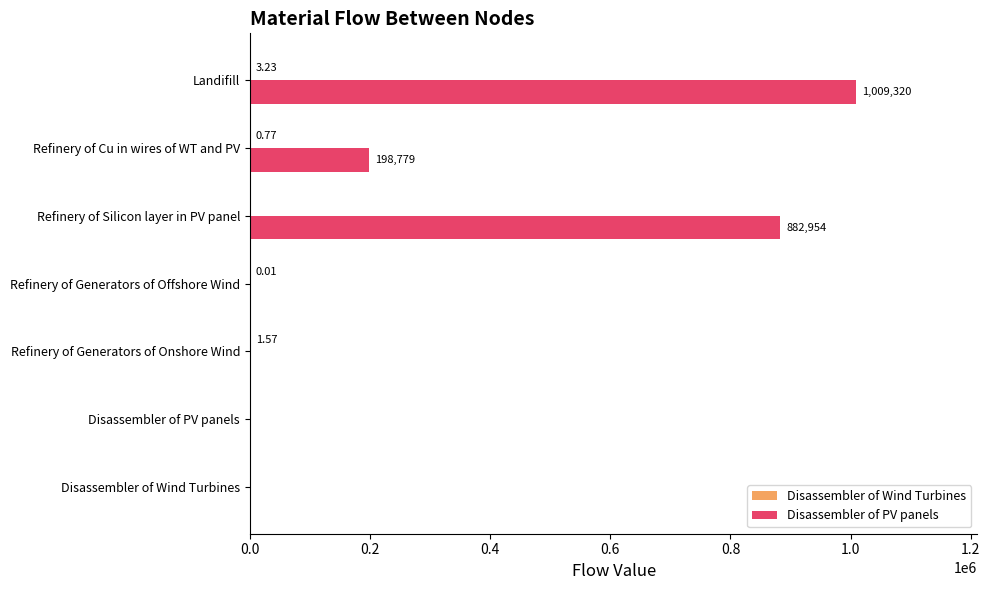

What is the sum of the Disassembler of PV panels values at Refinery of Silicon layer in PV panel and Refinery of Generators of Onshore Wind?

882954.4